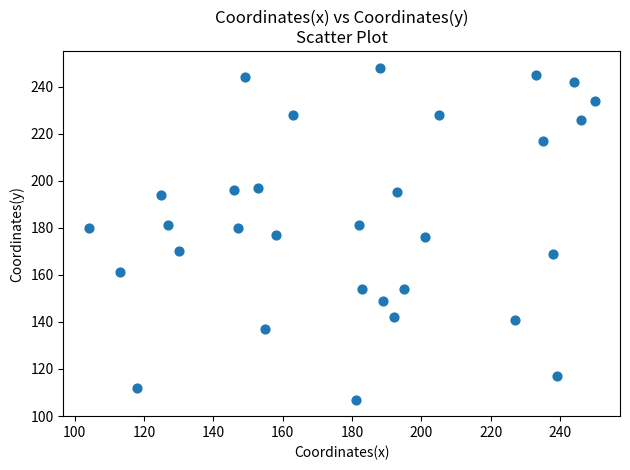

What is the range of X values (max minus min)?

146